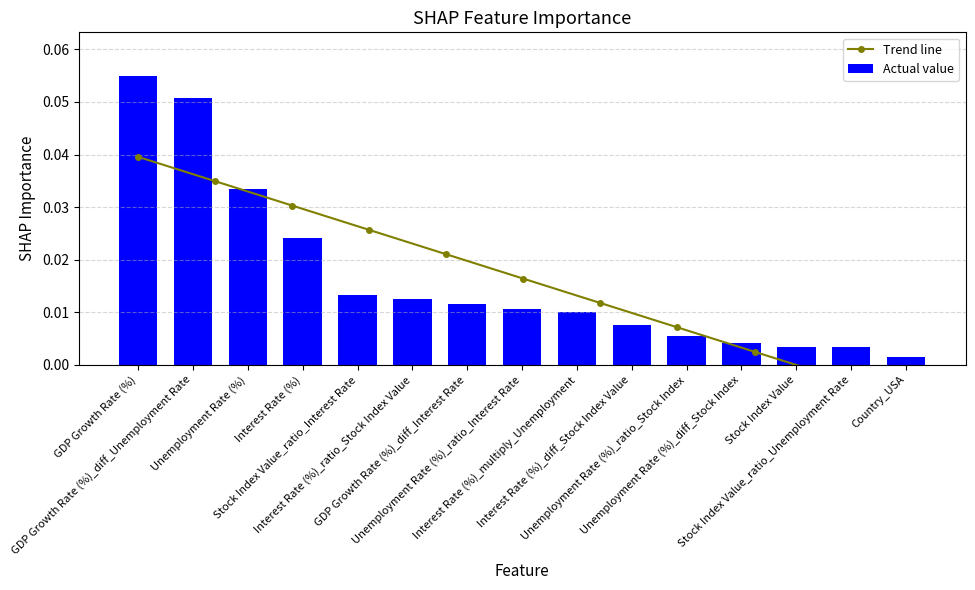

Which has a higher value, Stock Index Value or Unemployment Rate (%)_ratio_Interest Rate?

Unemployment Rate (%)_ratio_Interest Rate